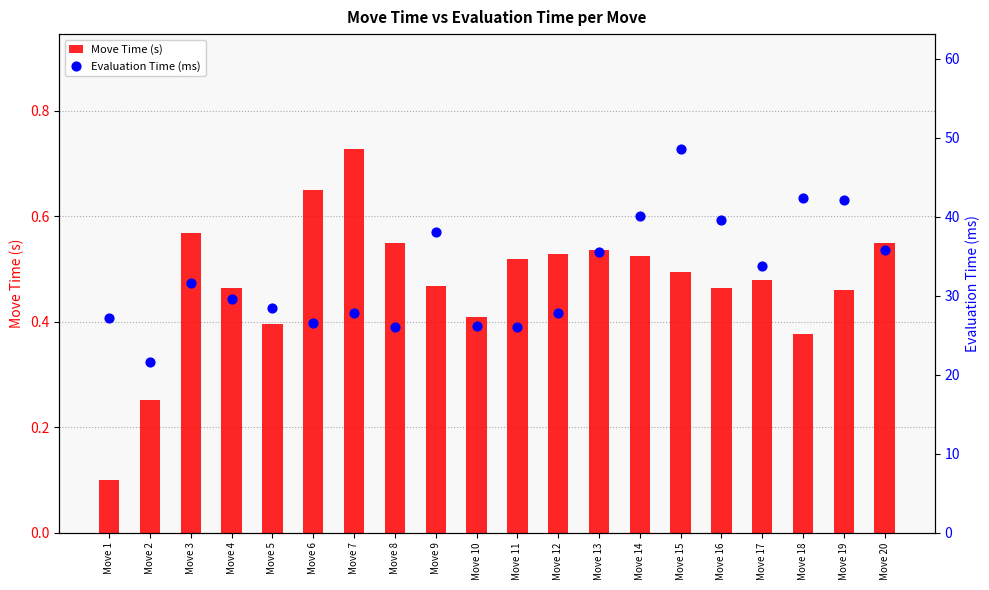

At how many categories does at least one series exceed 14?

20